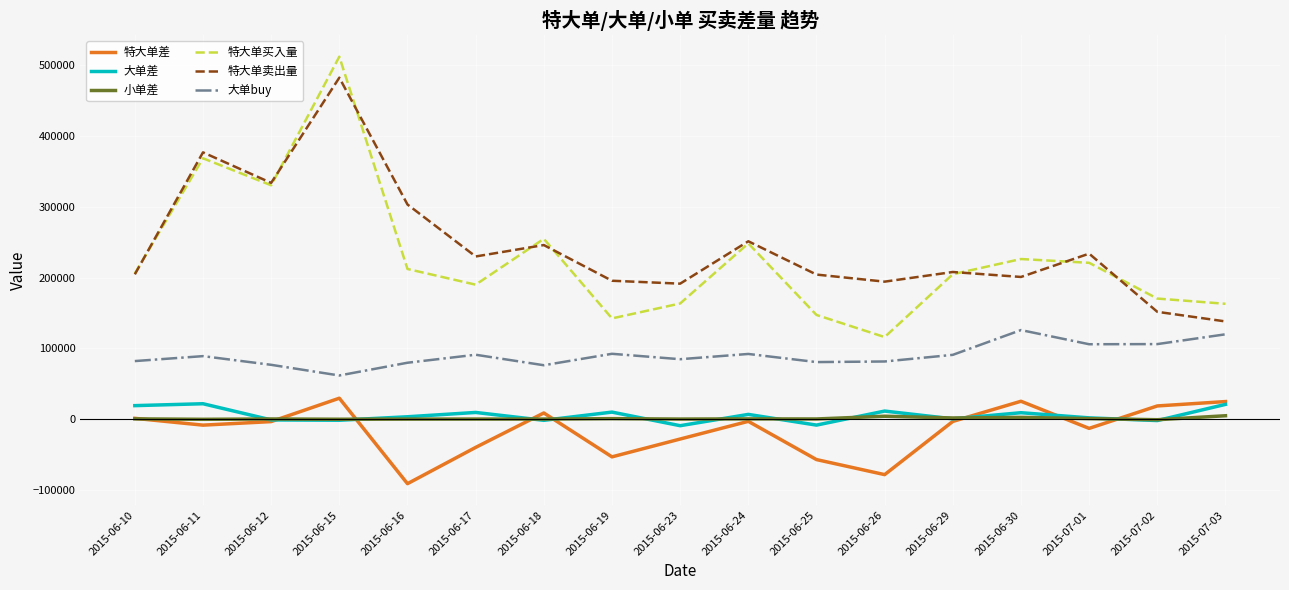

Read the 特大单卖出量 value at 2015-06-29, to the nearest 50.

207850